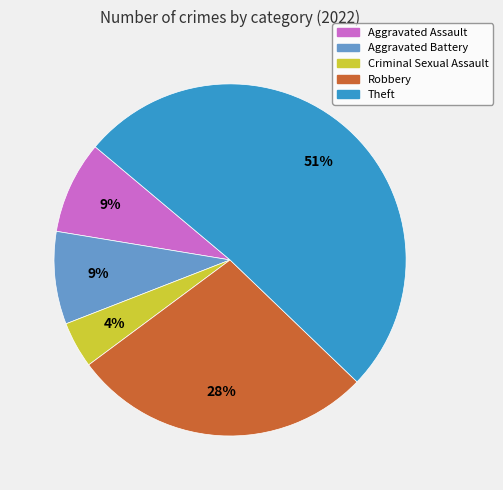

Which slice is the smallest?

Criminal Sexual Assault